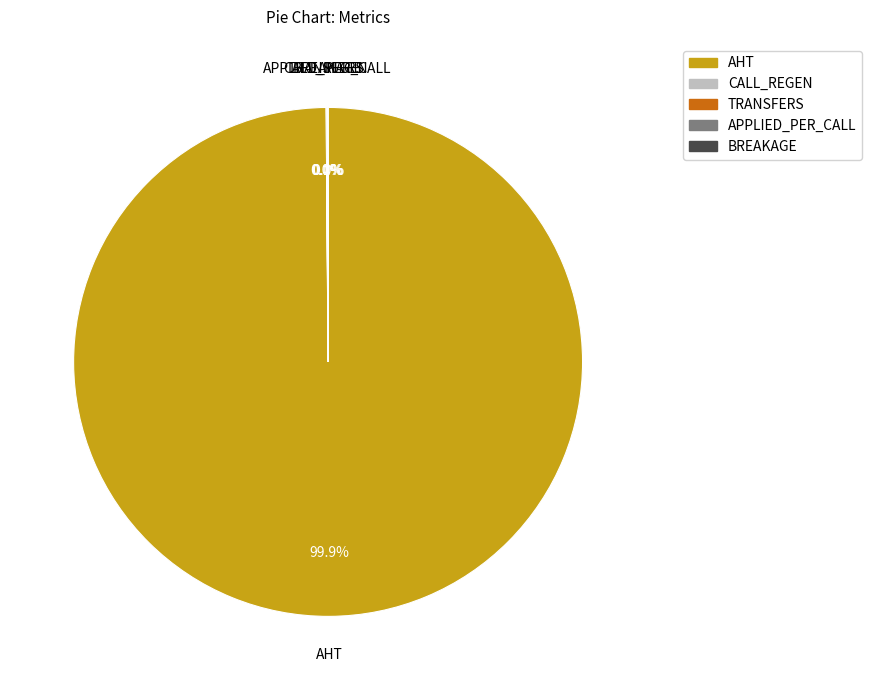

Is there any slice that represents more than half of the pie?

Yes